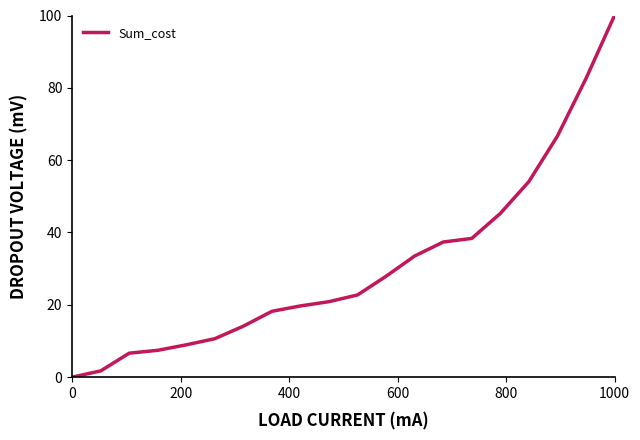

Does the chart display data point markers on the line(s)?

No